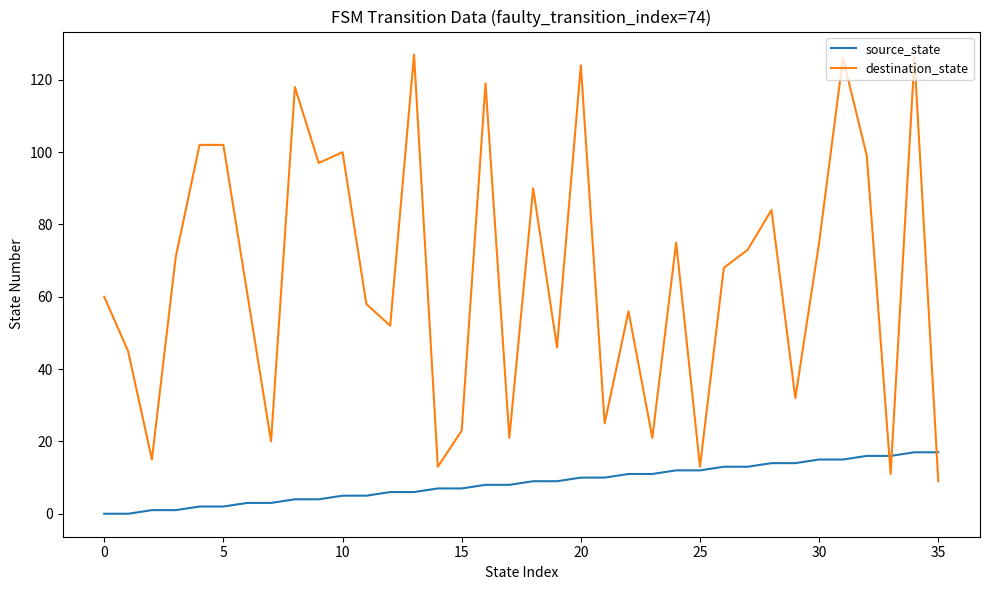

List the series in order of their overall mean, highest first.

destination_state, source_state